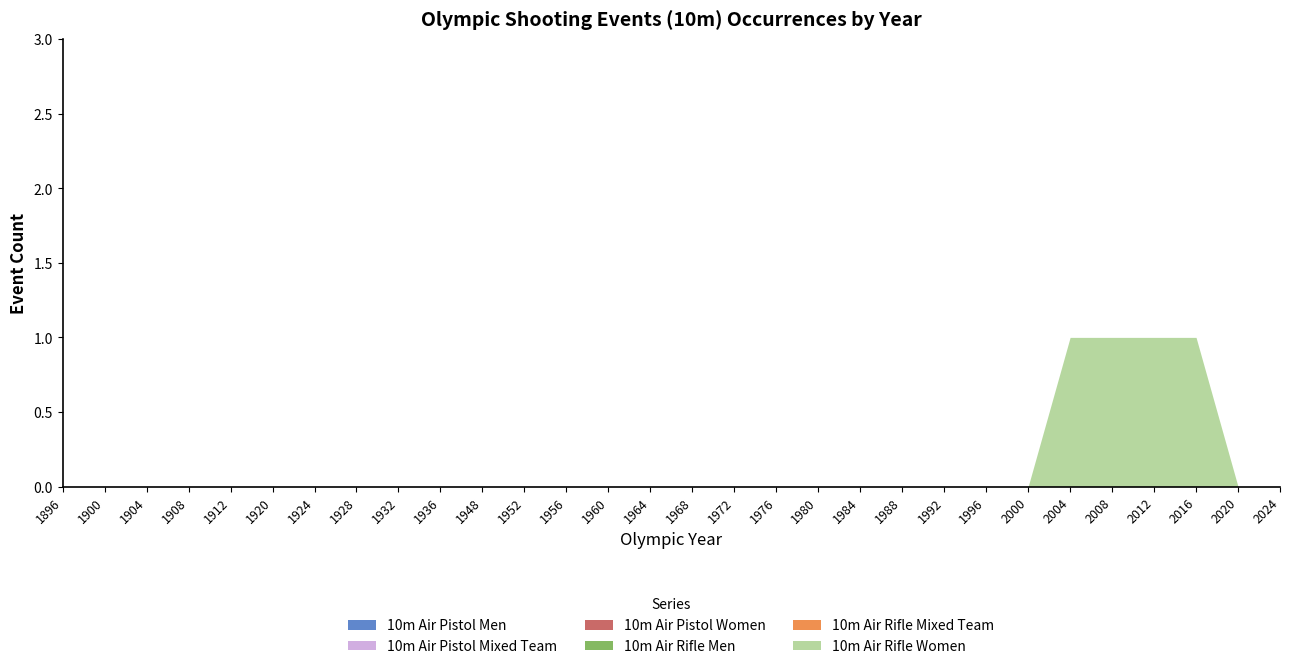

Which series has the widest spread of values?

10m Air Rifle Women